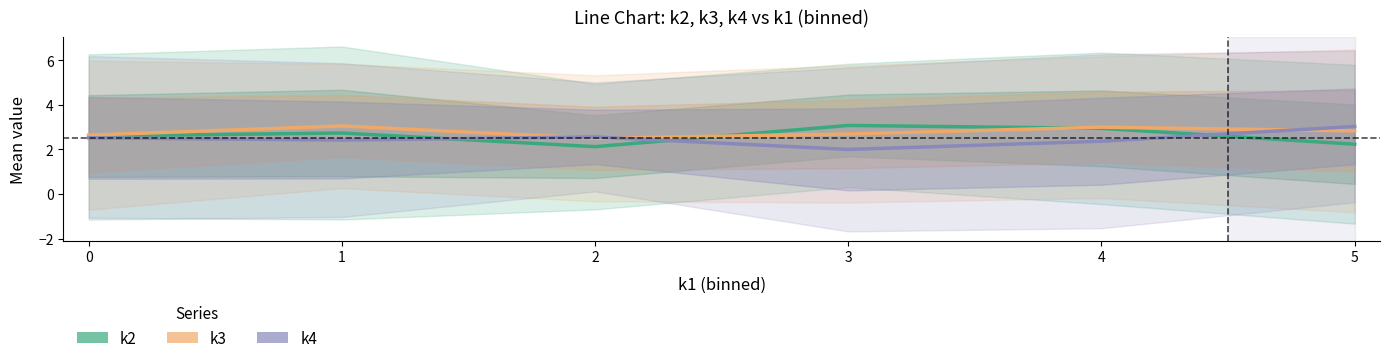

After their last crossing, which series has the higher values: k4 or k2?

k4